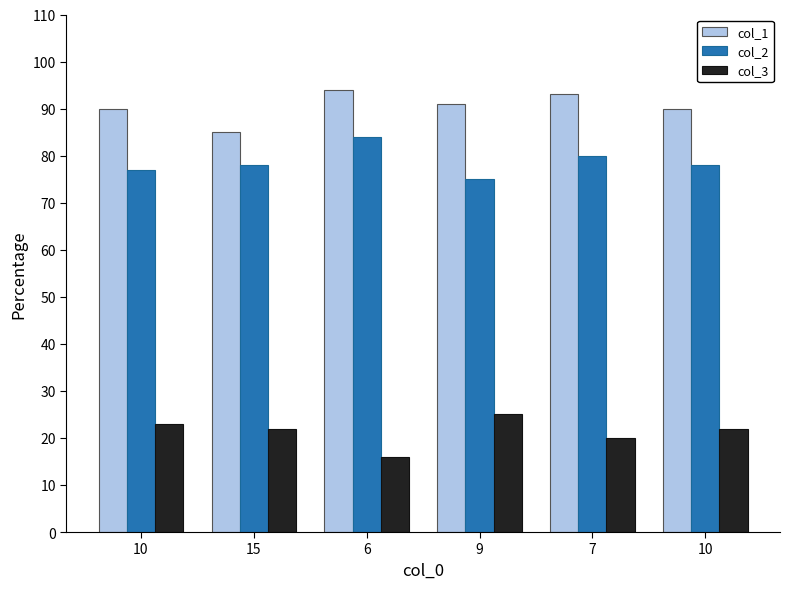

How many groups of bars are there?

6